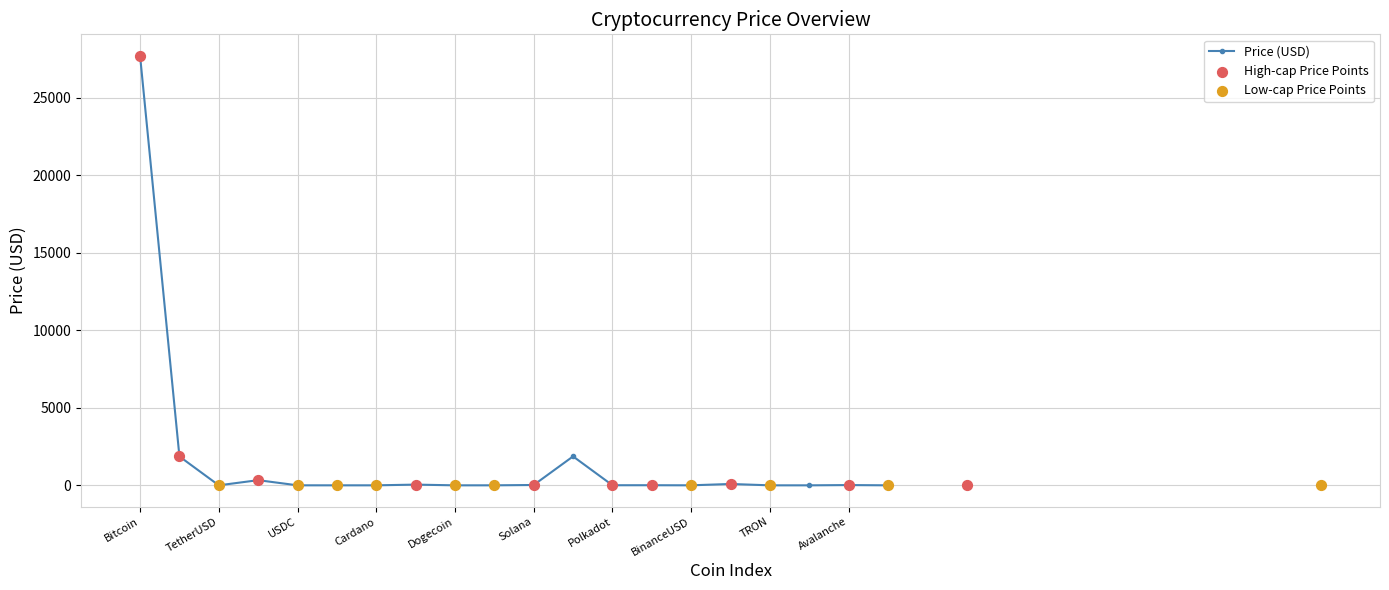

Between Ethereum and Solana, which is larger?

Ethereum